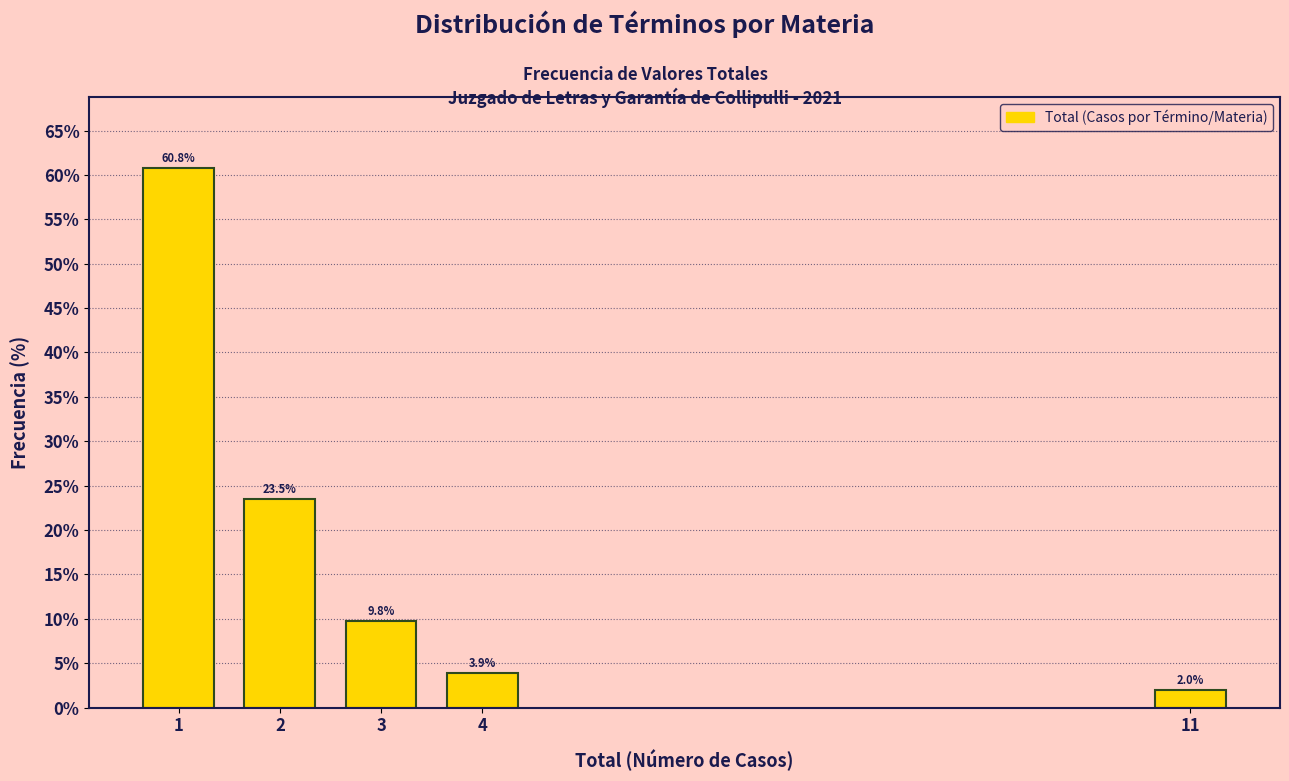

Reading left to right, list all the values displayed in this chart.

1=60.8	2=23.5	3=9.8	4=3.9	11=2.0